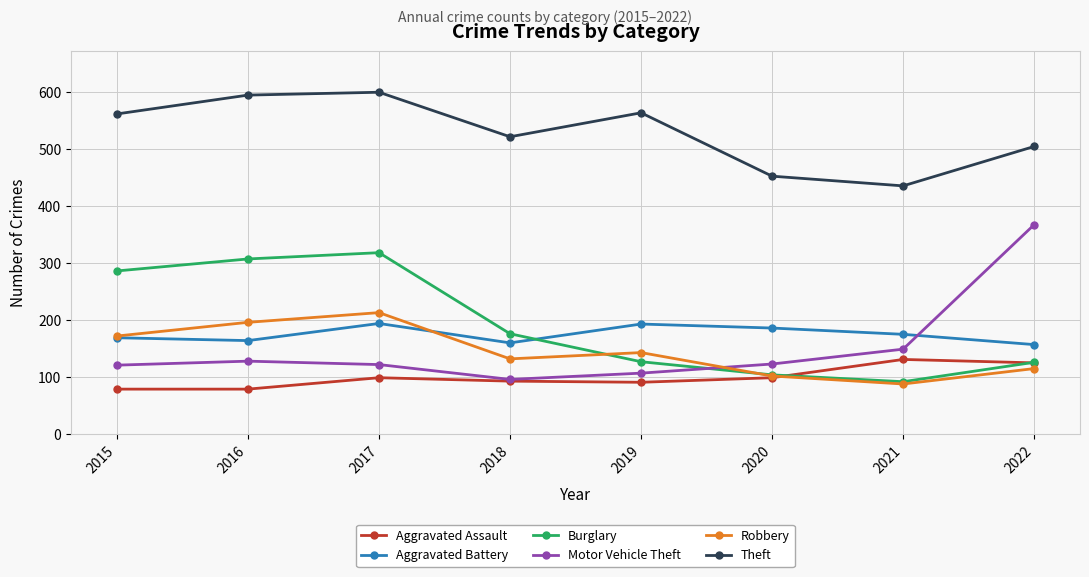

What is the sum of all Aggravated Assault values?

796